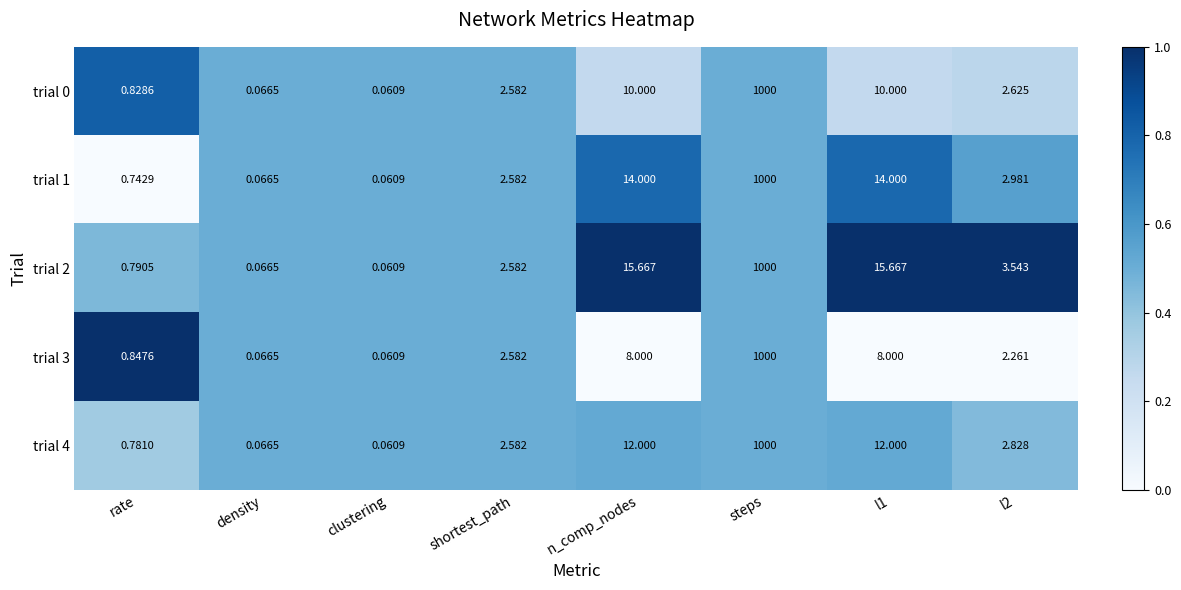

Which label corresponds to the smallest value in the chart?

clustering